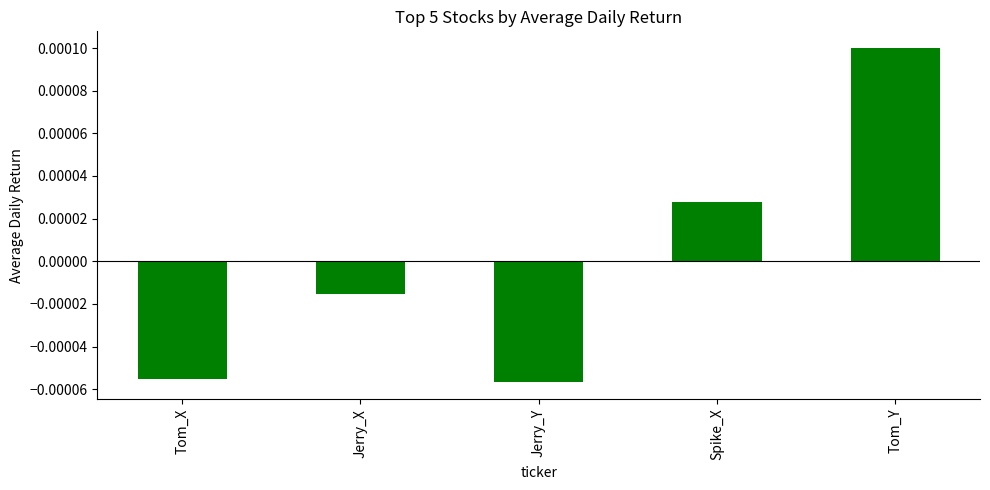

Where is the data nearest to the value 0?

Jerry_X